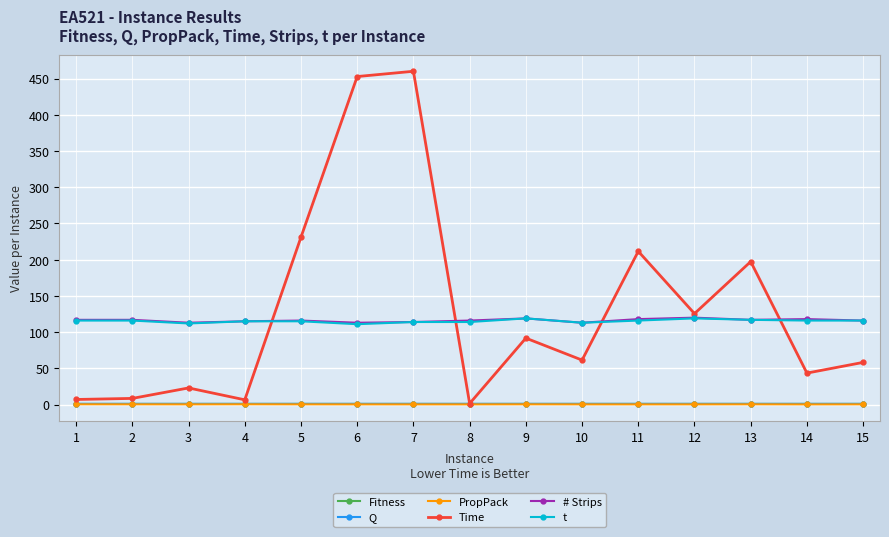

Between 8 and 10, which series saw the biggest shift?

Time